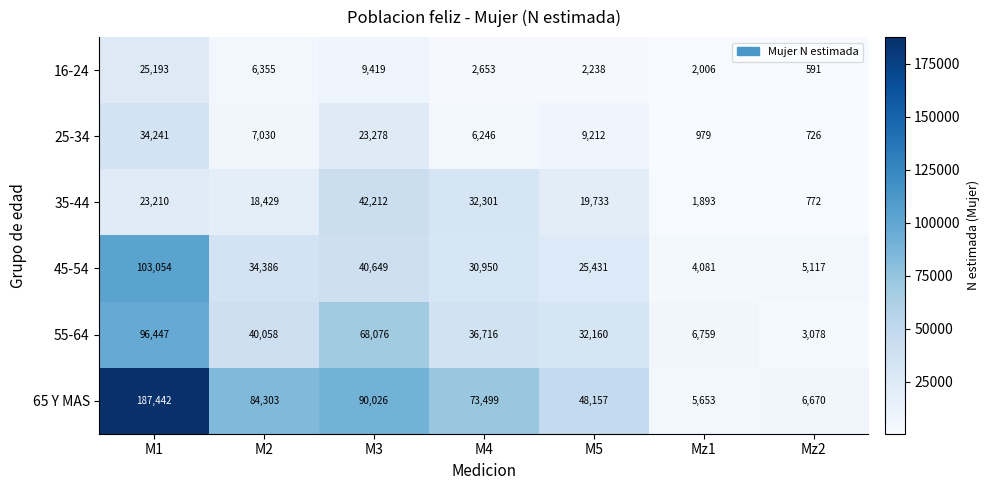

What is the spread (max minus min) of values at M4?

70846